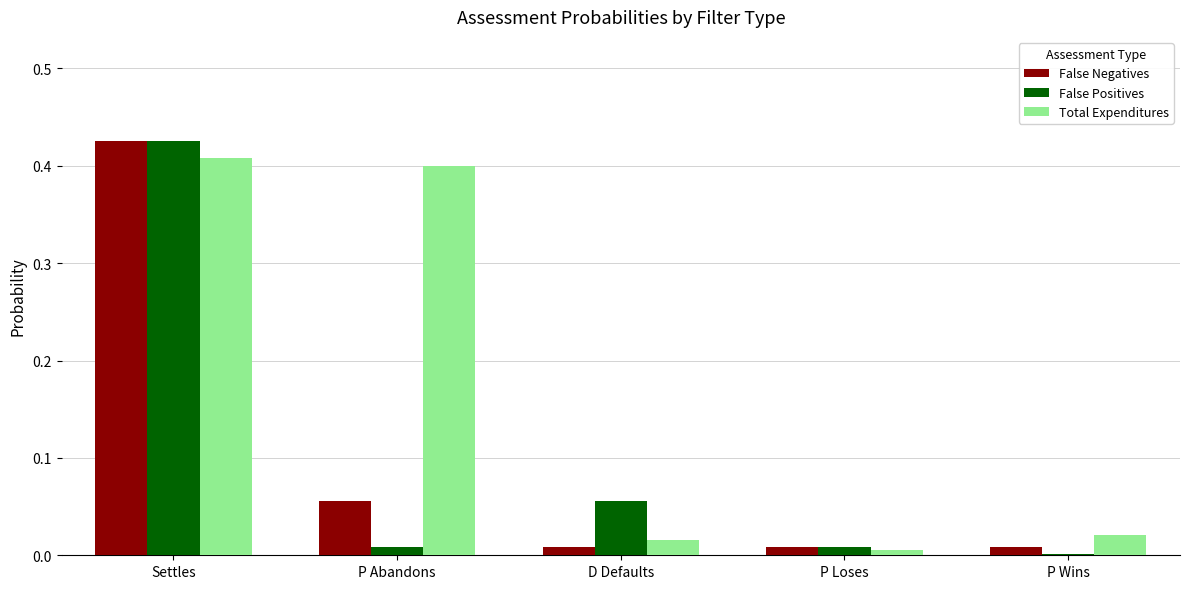

Are the bars horizontal?

No